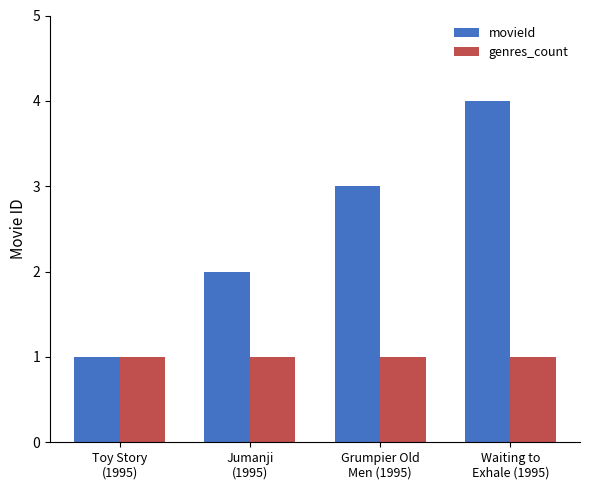

Which series has the largest range (max minus min)?

movieId